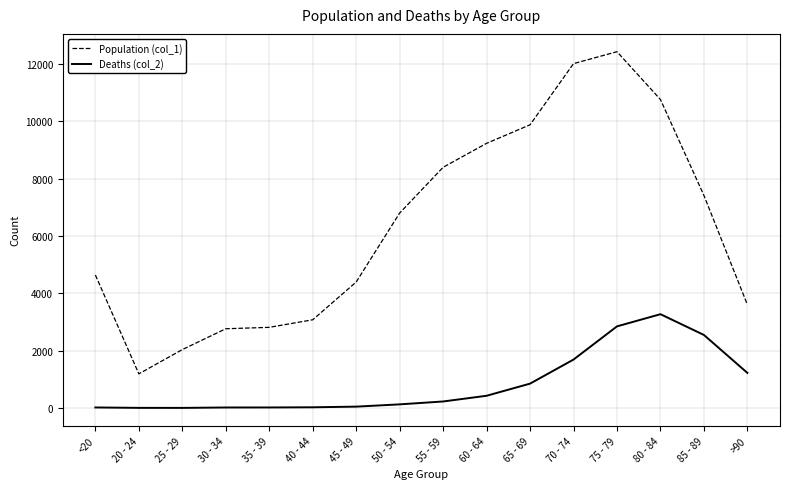

The Population (col_1) series shows 2019 at 20 - 24. True or false?

False